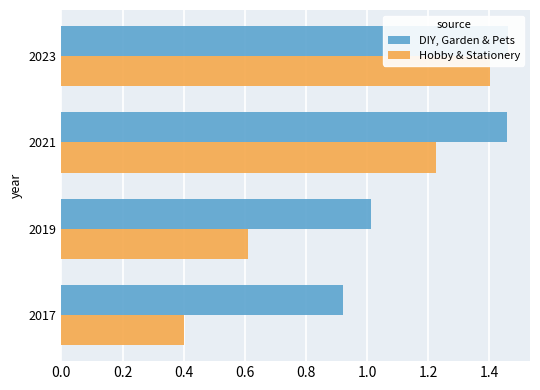

What is the sum of all Hobby & Stationery values?

3.6